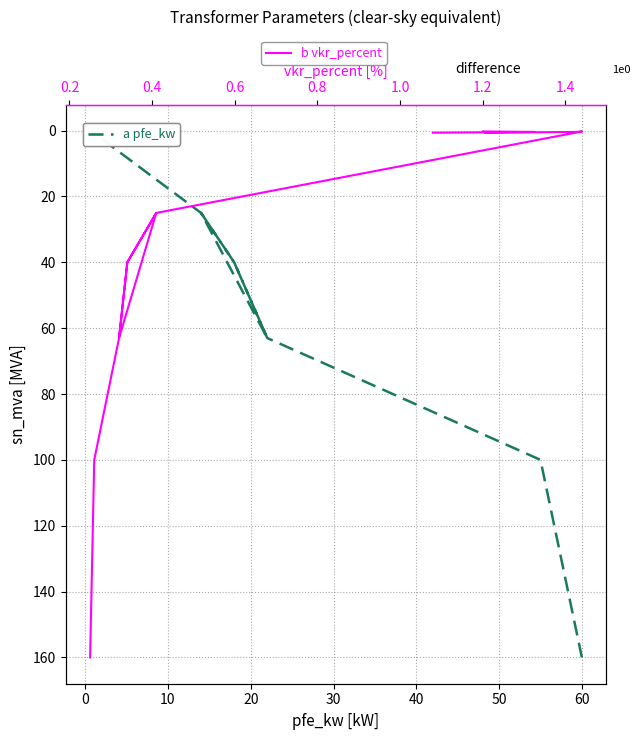

Which series has the largest total across all categories?

a pfe_kw